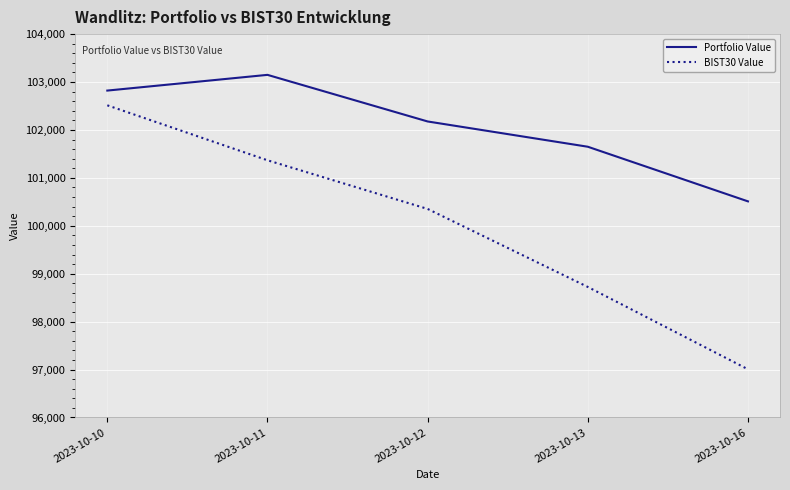

Reading left to right, list all the values displayed in this chart.

Portfolio Value: 2023-10-10=102821.7	2023-10-11=103149.7	2023-10-12=102177.2	2023-10-13=101649.9	2023-10-16=100509.9
BIST30 Value: 2023-10-10=102514.3	2023-10-11=101367.5	2023-10-12=100352.0	2023-10-13=98724.3	2023-10-16=97005.9